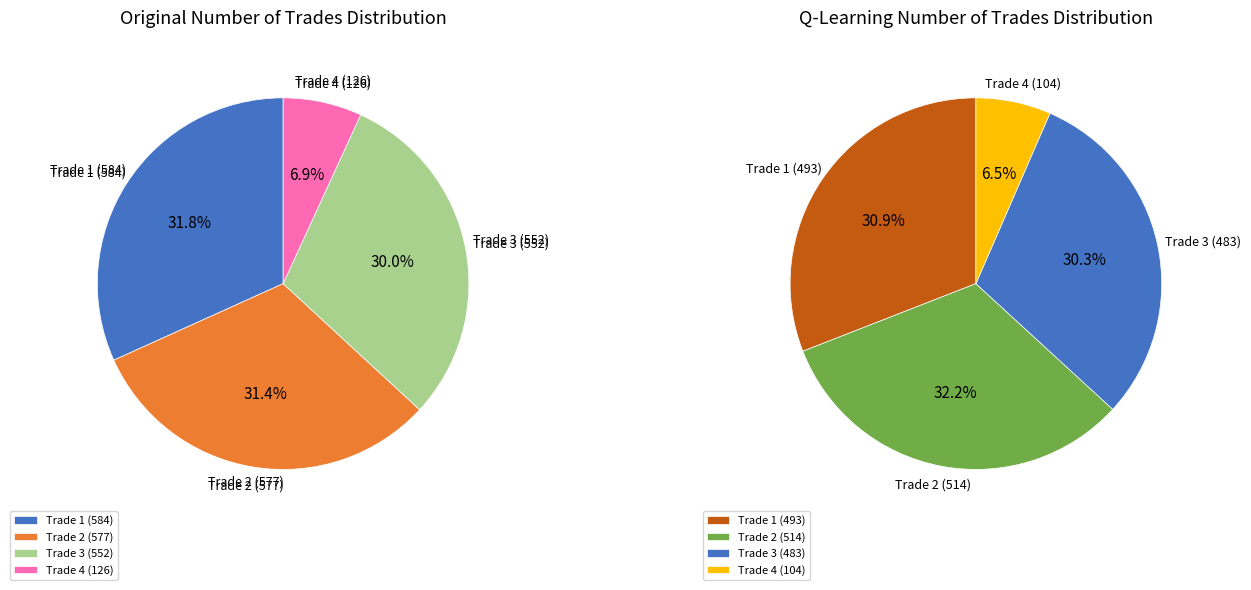

Rank the categories by number of trades value from highest to lowest.

0, 1, 2, 3